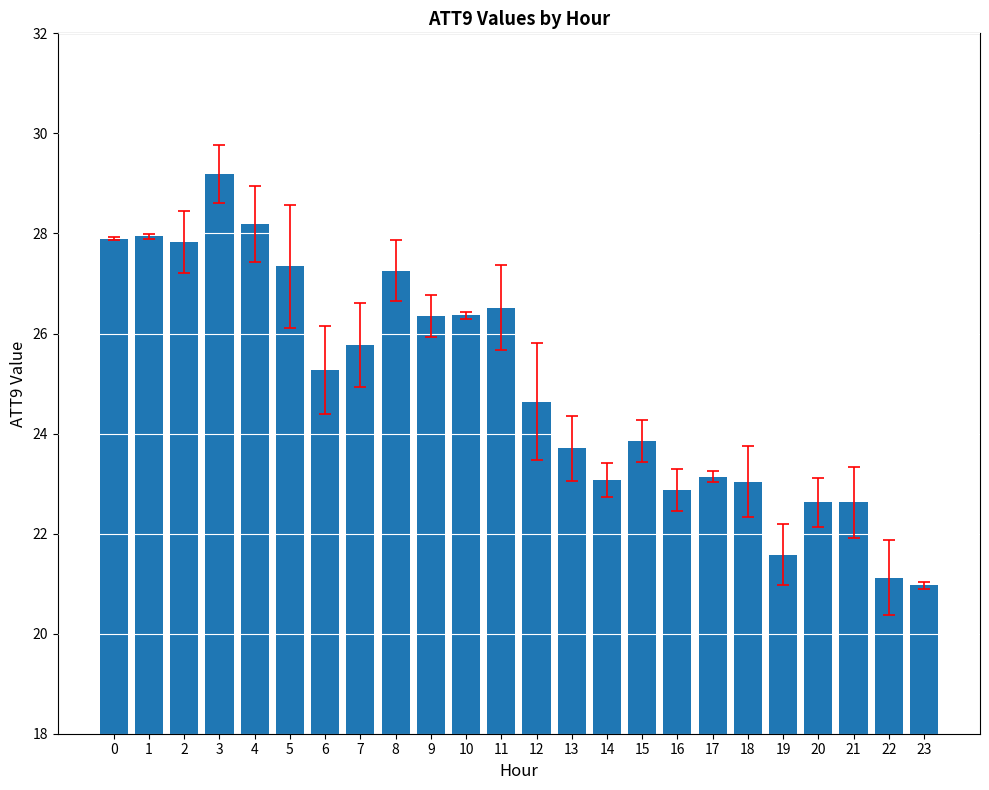

What is the change in value from 1 to 9?

-1.6